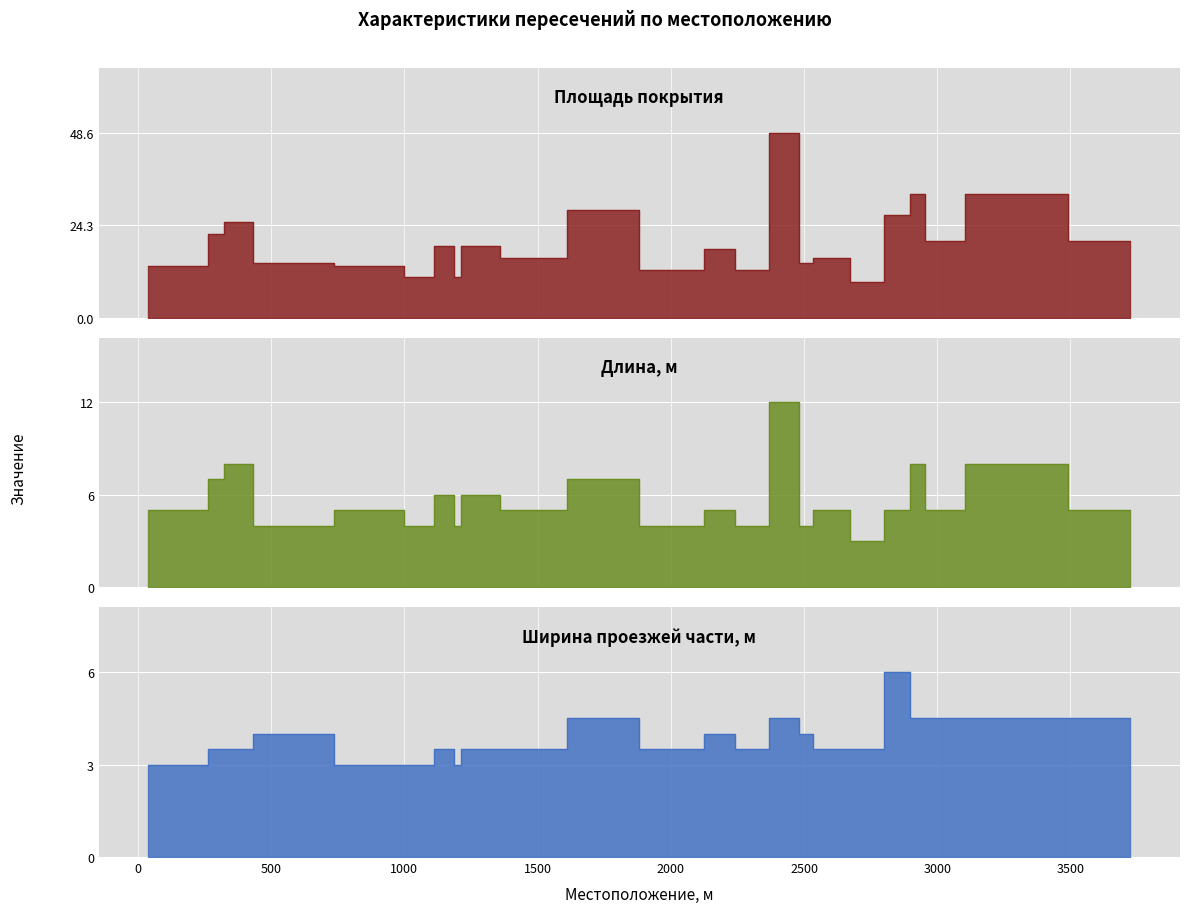

Count the number of data series in this chart.

3